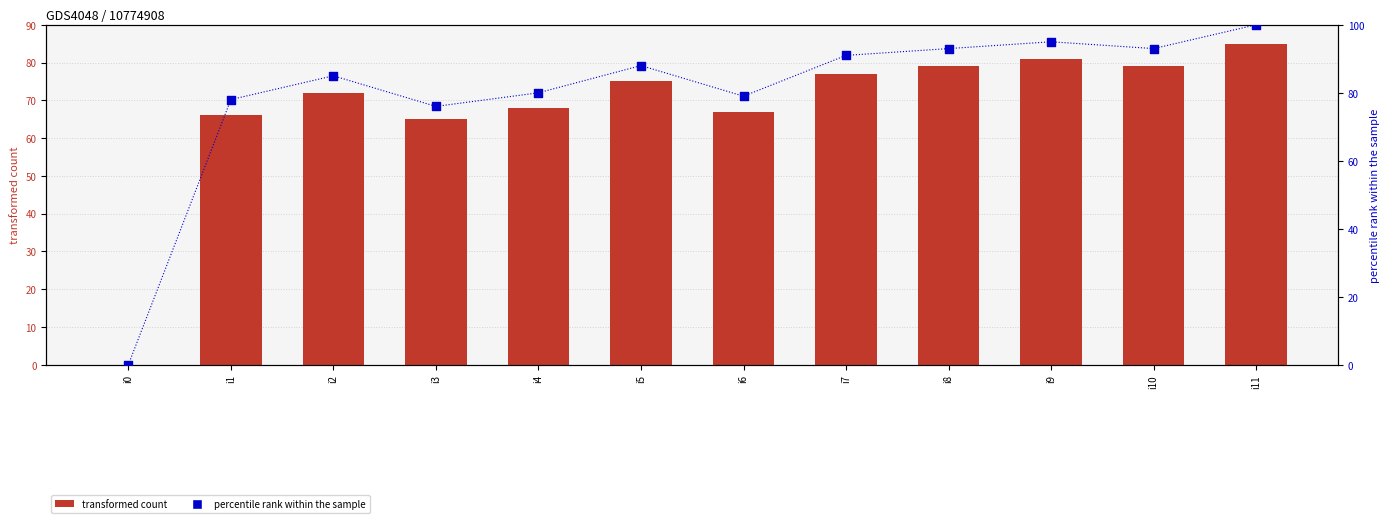

Which series has the largest total across all categories?

percentile rank within the sample